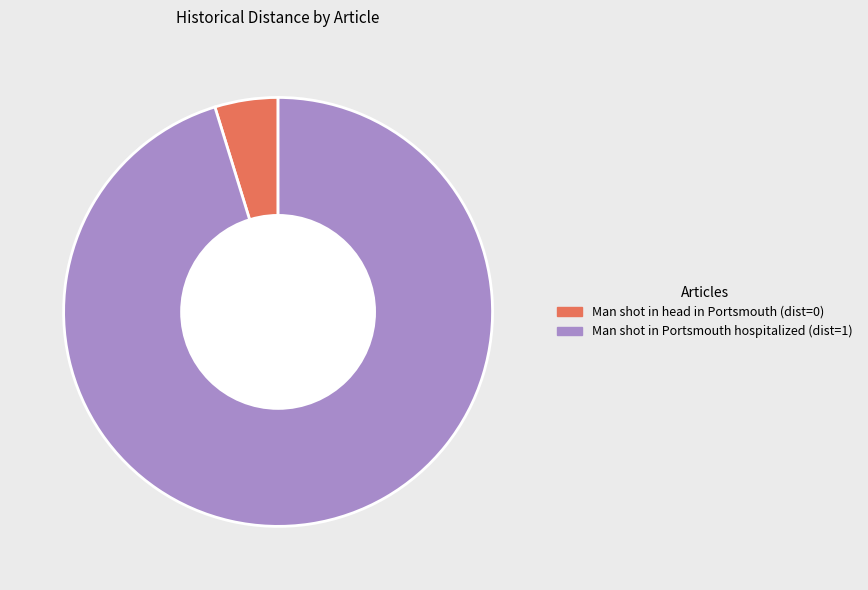

The Man shot in head in Portsmouth slice represents 20% of the pie. True or false?

False